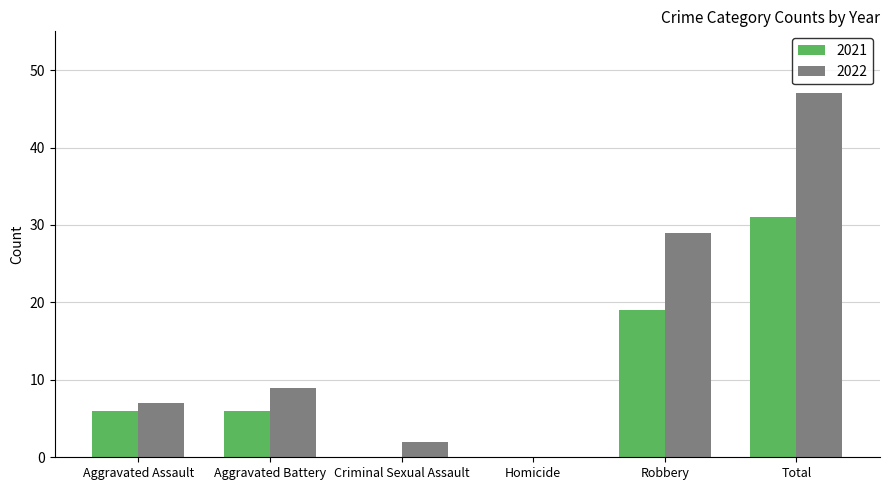

What is the approximate value of 2022 at Total?

47